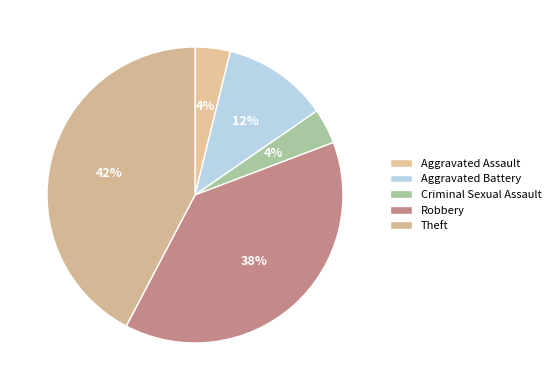

Count the number of slices in the pie.

5